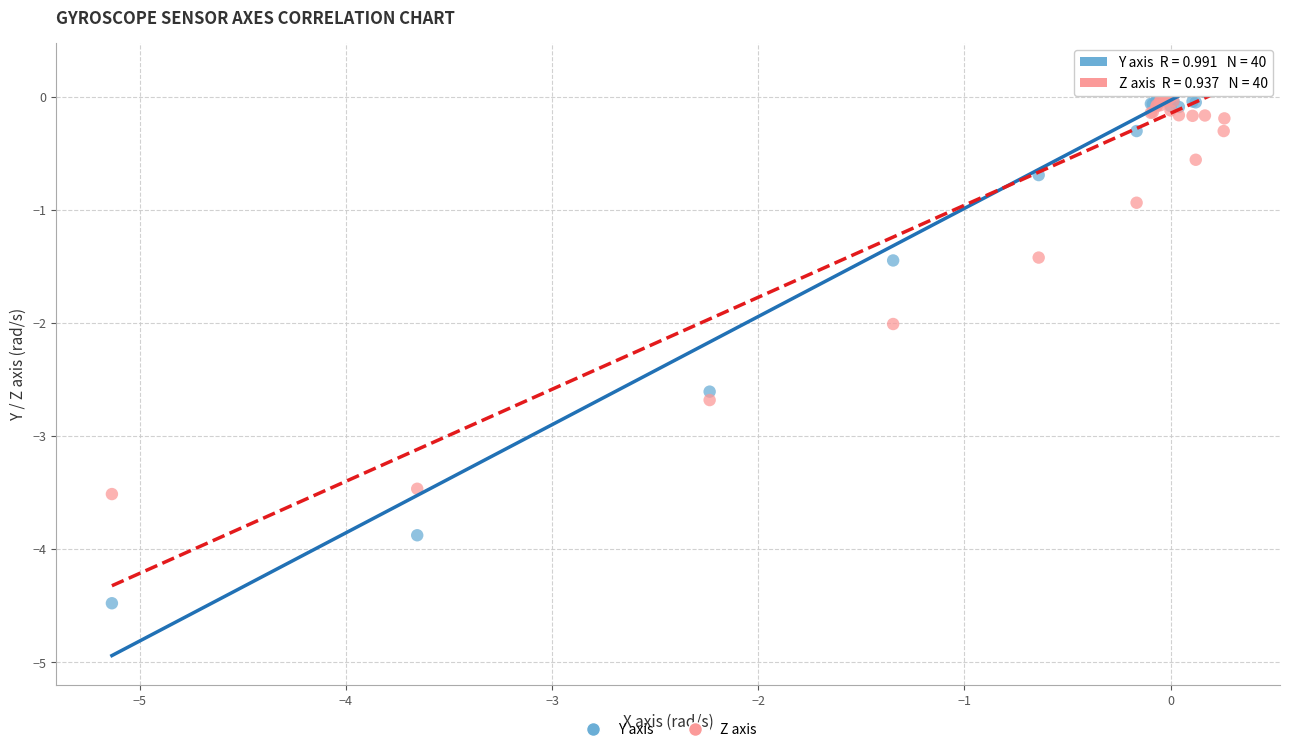

Which series has the widest spread of Y values?

Y axis